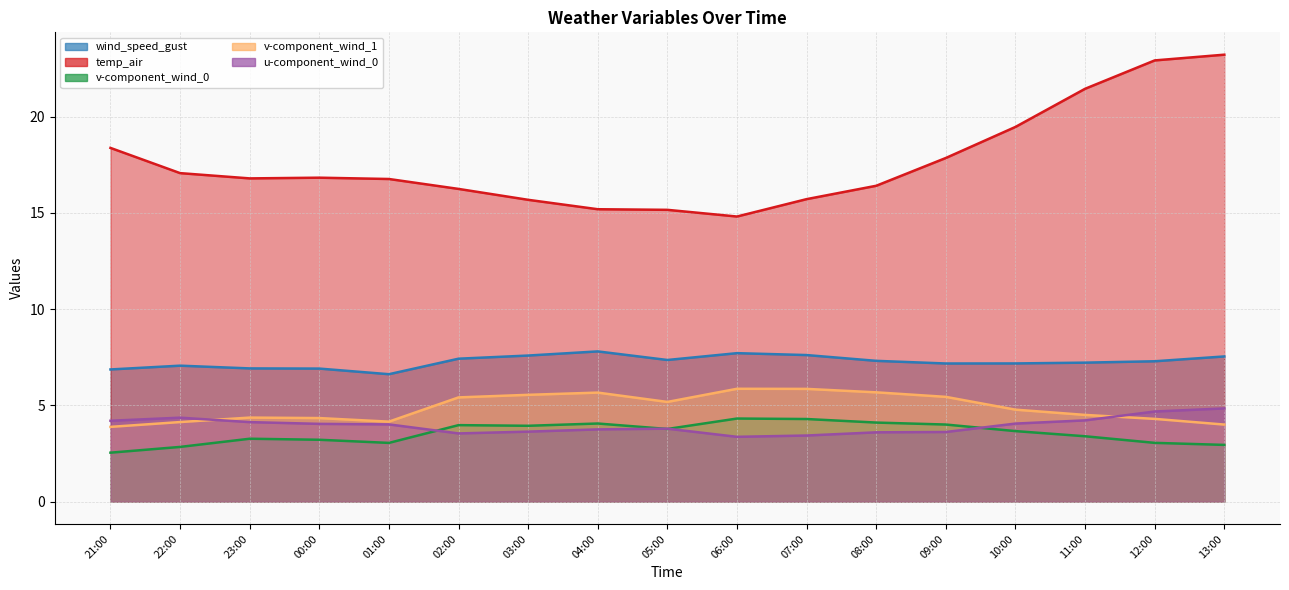

Is the value of u-component_wind_0 at 00:00 greater than the value of v-component_wind_1 at 10:00?

No